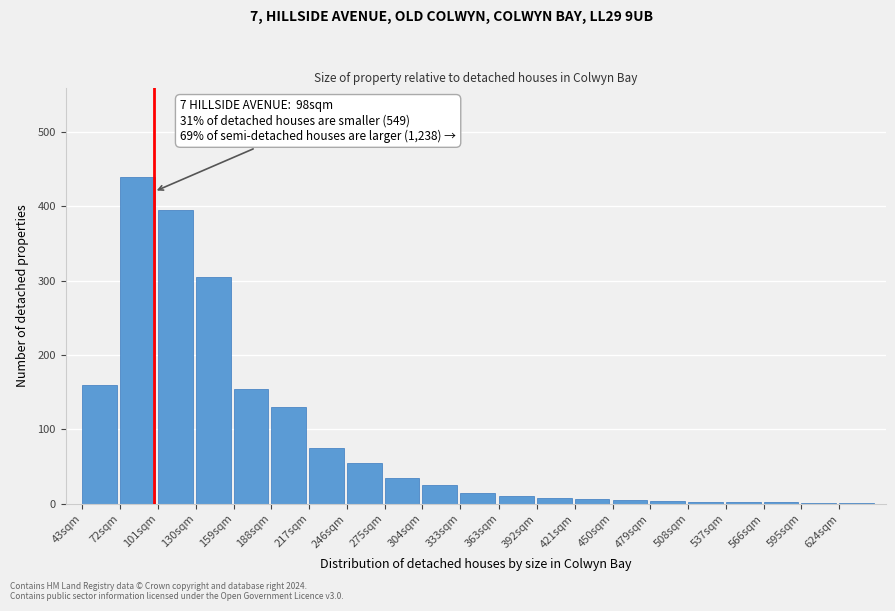

Where is the data nearest to the value 220?

43sqm